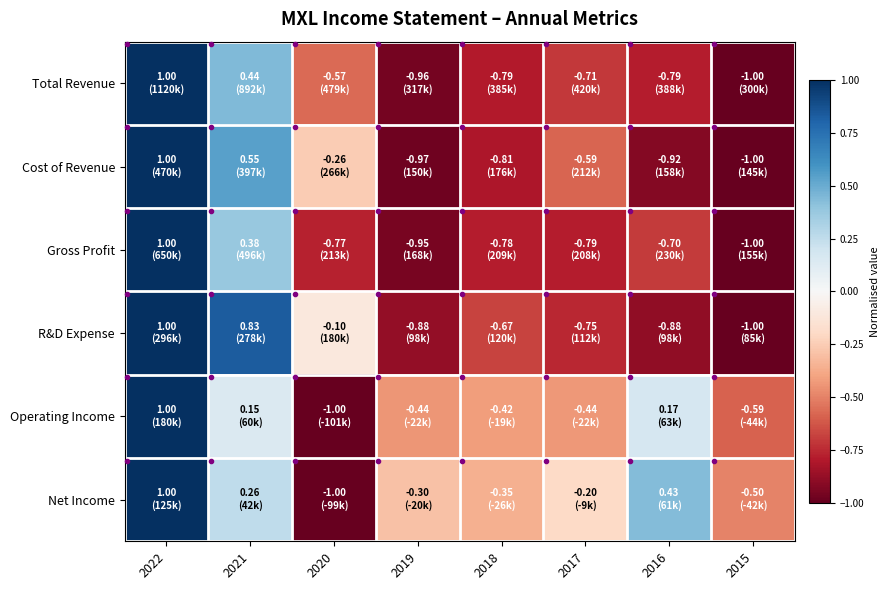

Which label corresponds to the smallest value in the chart?

2015